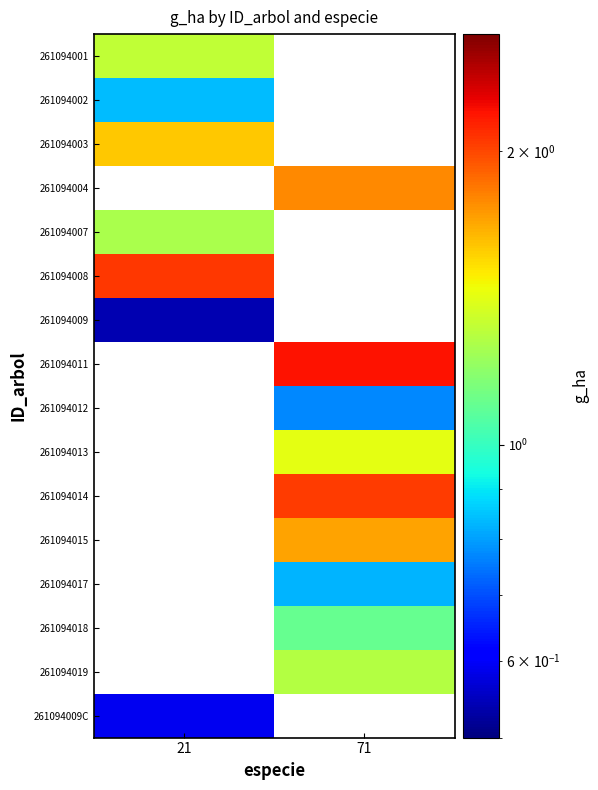

Is it true that 261094002 equals 0.3 at 21?

False